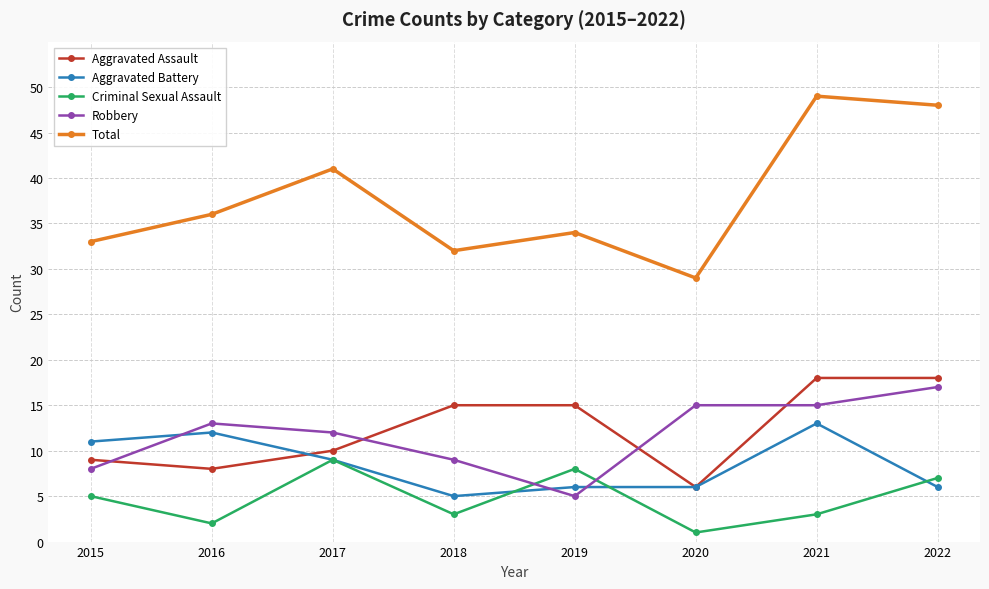

What is the difference between the maximum and minimum values in the Robbery series?

12